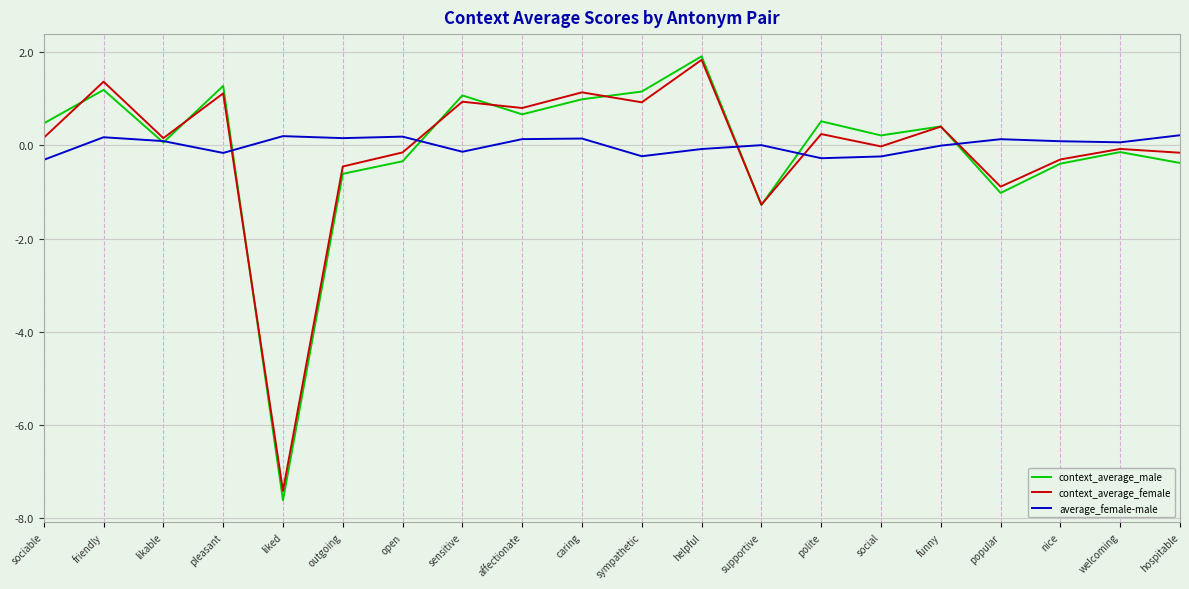

What is the difference between the highest and lowest values at sociable?

0.8